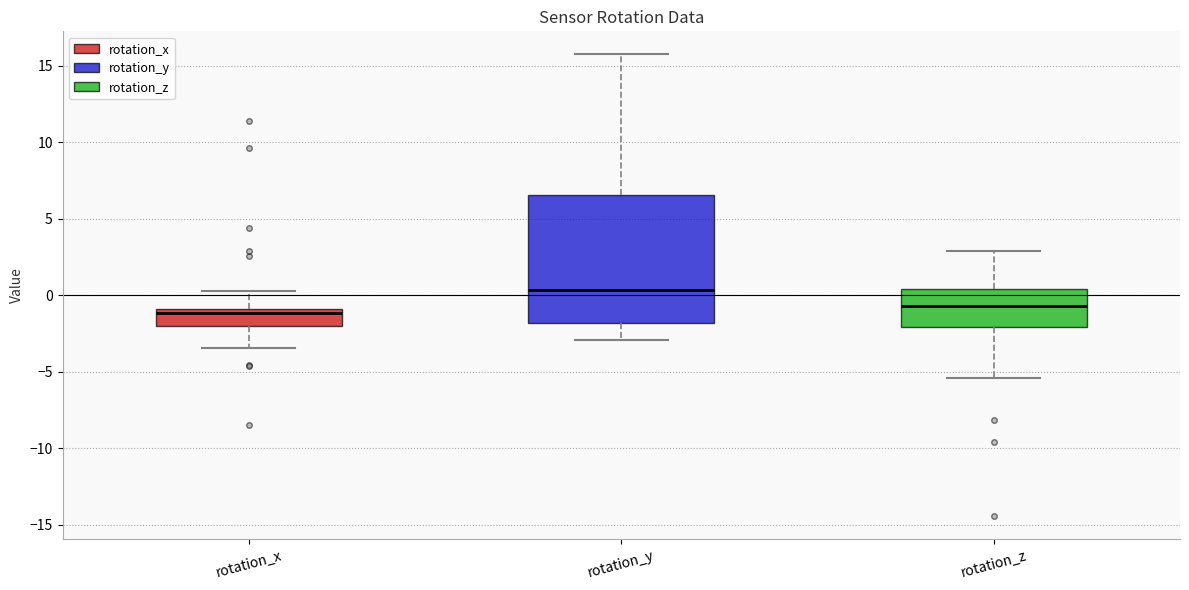

Comparing the boxes themselves (not the whiskers), which one is the tallest?

rotation_y